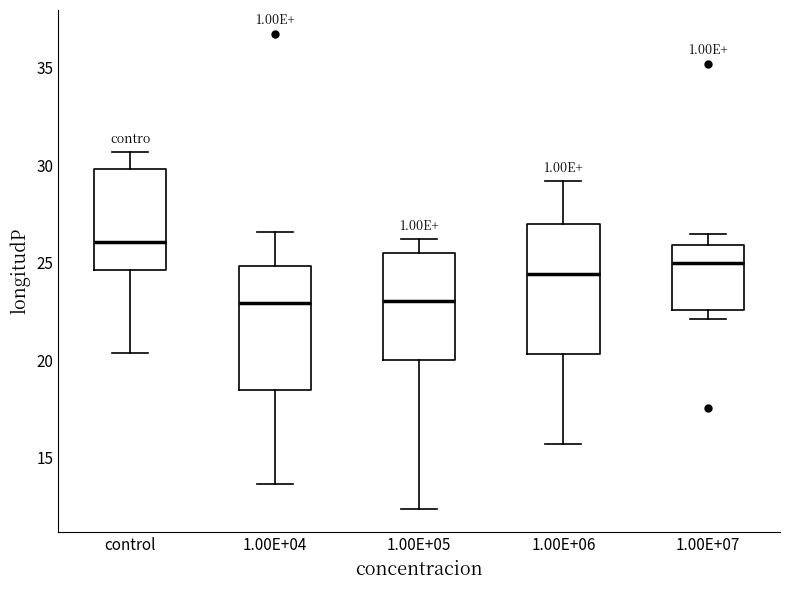

Where does the lower whisker of the box for 1.00E+04 end on the y-axis? The values are not printed on the chart, so give them approximately, as read against the axis.

13.5